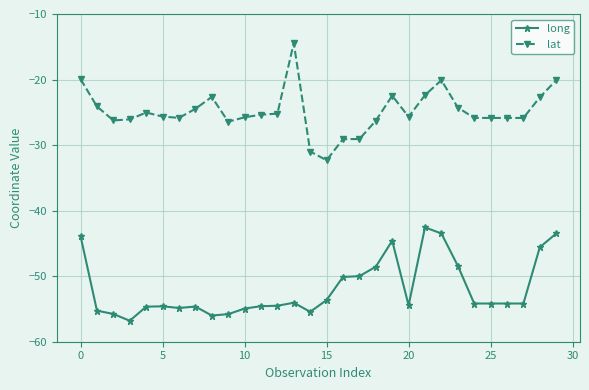

What is the maximum value for lat?

-14.4